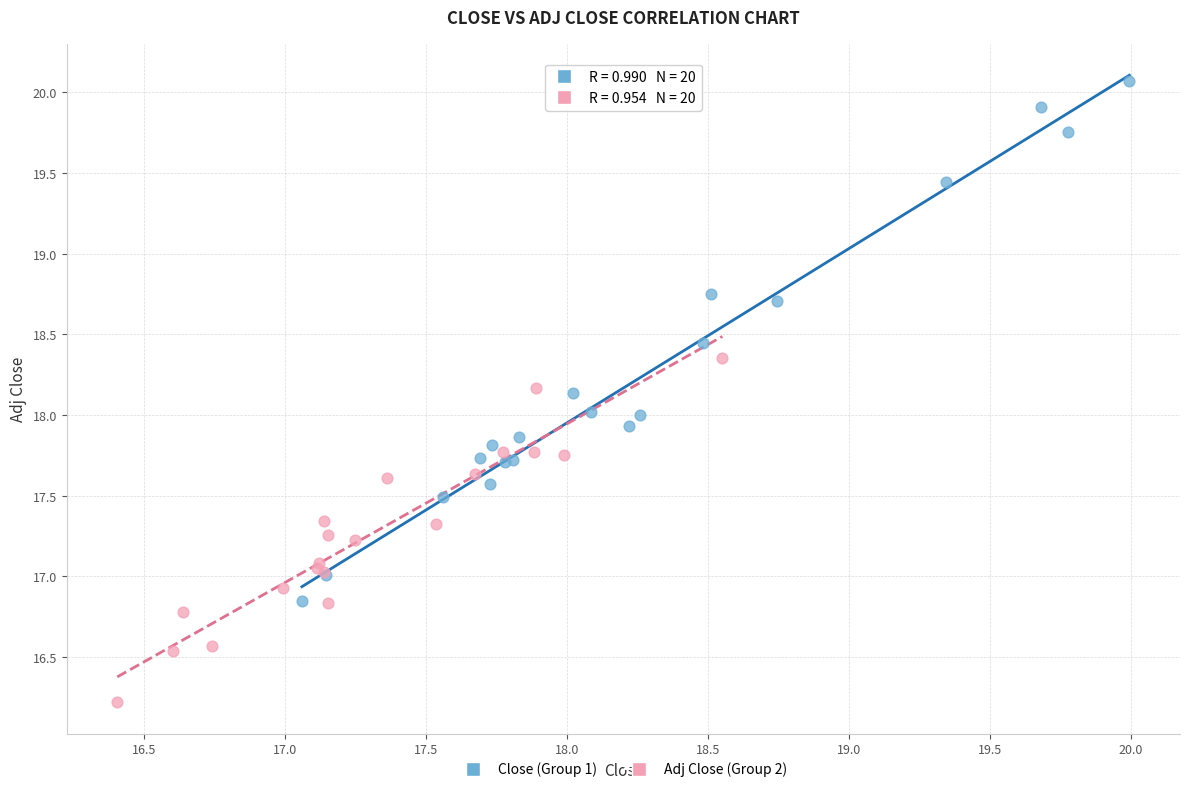

Which series reaches the maximum Y coordinate?

Close (Group 1)